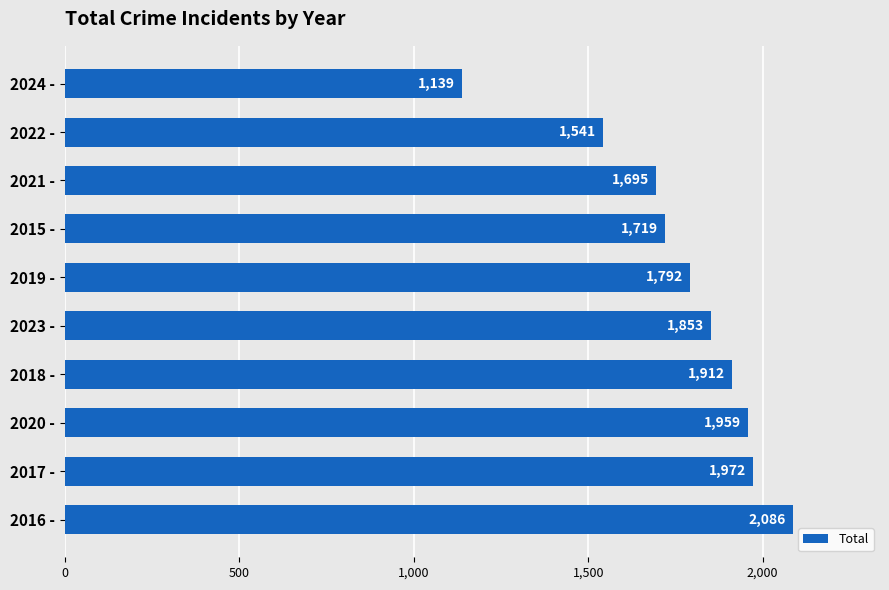

How many bars are there in total?

10